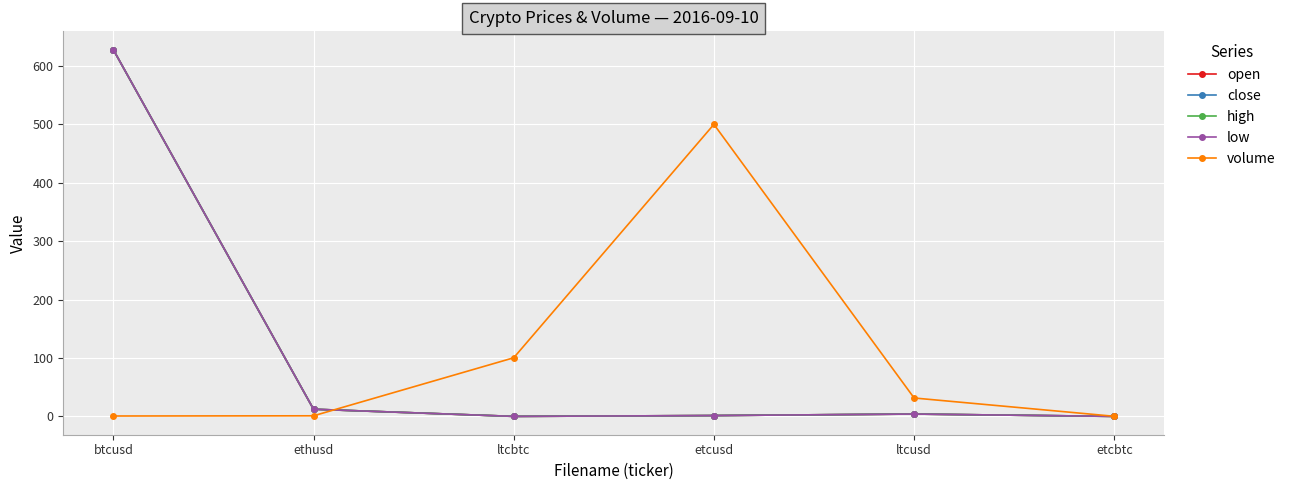

What is the difference between the highest and lowest values at btcusd?

627.3